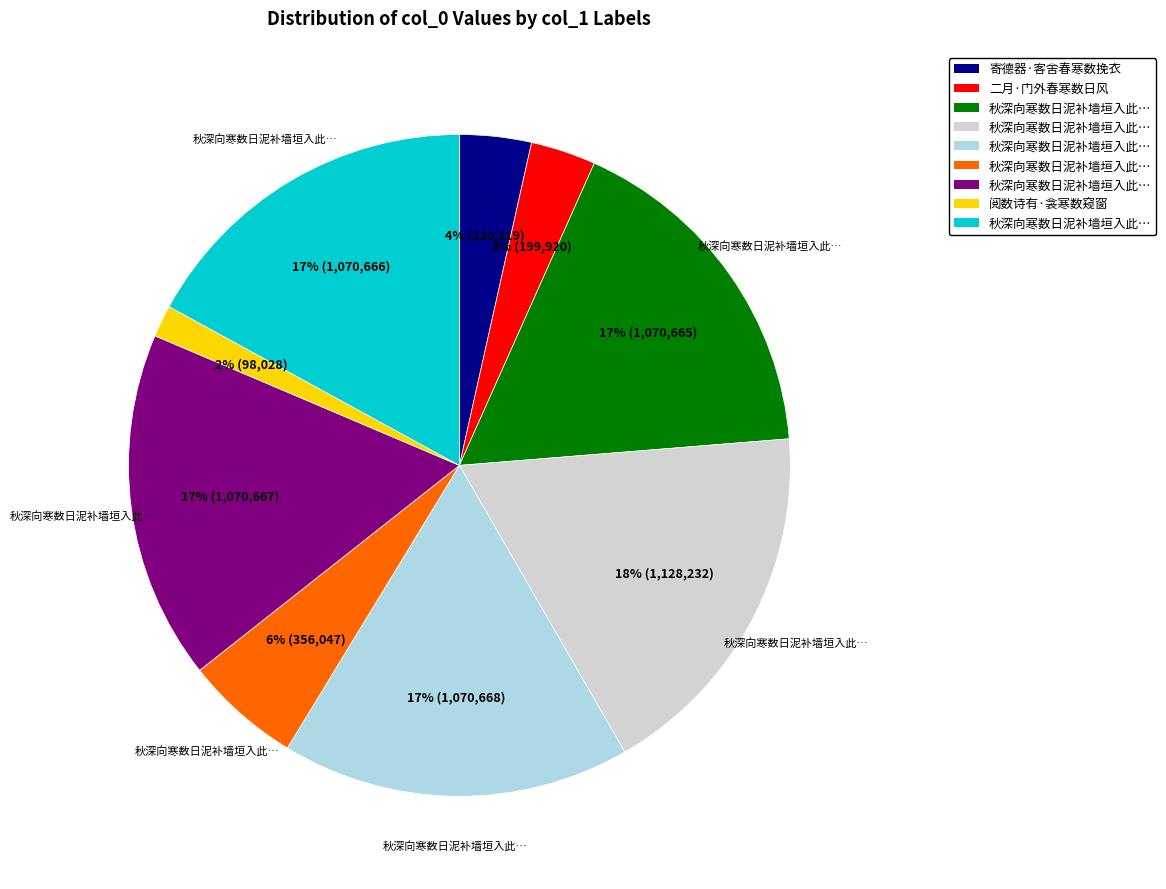

Count the number of slices in the pie.

9